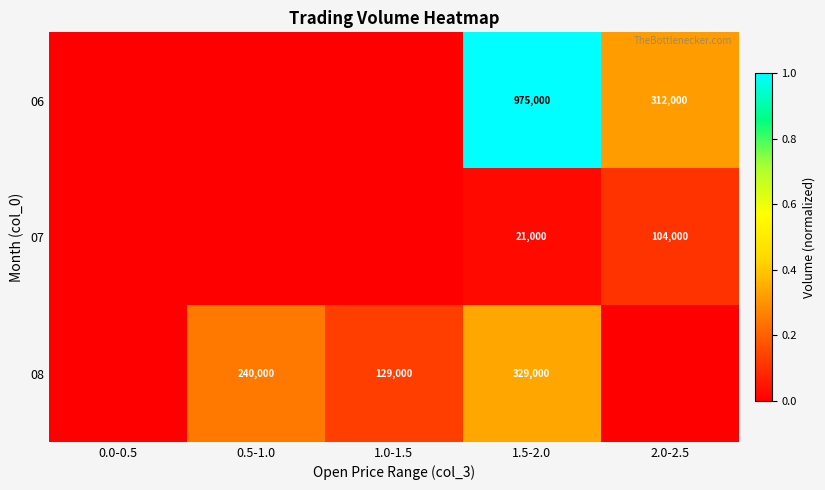

At how many categories does at least one series exceed 0?

4